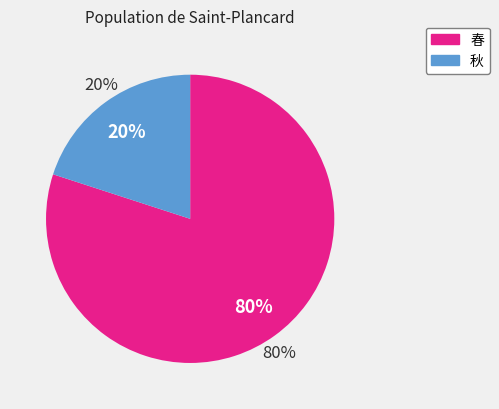

To the nearest percent, what is the difference between the 春 and 秋 slice percentages?

60%